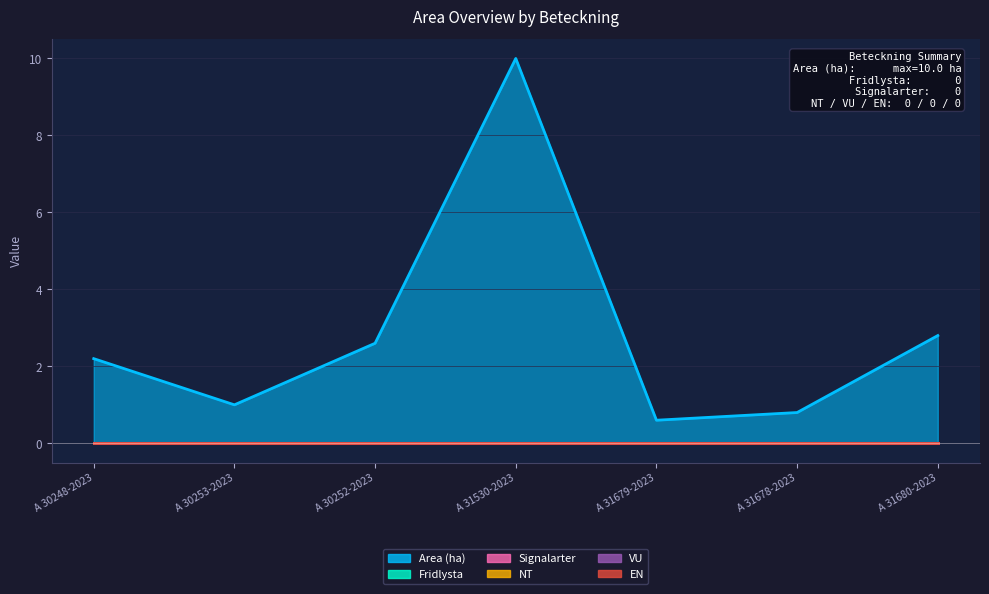

How many data points in Area (ha) are above 2?

4